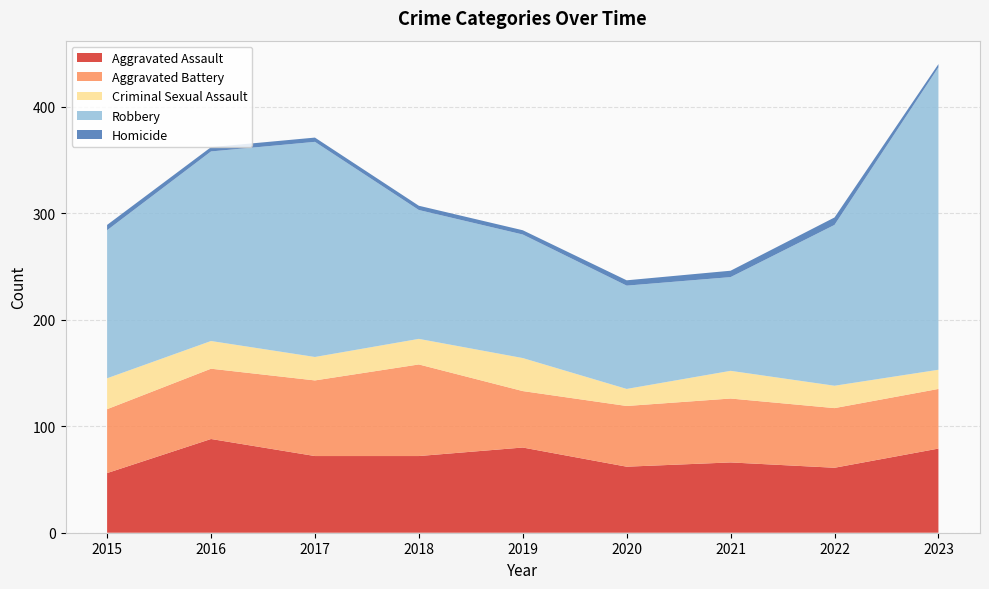

Reading left to right, extract all data points from this chart.

Aggravated Assault: 2015=56	2016=88	2017=72	2018=72	2019=80	2020=62	2021=66	2022=61	2023=79
Aggravated Battery: 2015=60	2016=66	2017=71	2018=86	2019=53	2020=57	2021=60	2022=56	2023=56
Criminal Sexual Assault: 2015=29	2016=26	2017=22	2018=24	2019=31	2020=16	2021=26	2022=21	2023=18
Robbery: 2015=139	2016=178	2017=202	2018=121	2019=116	2020=97	2021=88	2022=151	2023=284
Homicide: 2015=5	2016=4	2017=4	2018=4	2019=4	2020=5	2021=6	2022=7	2023=3